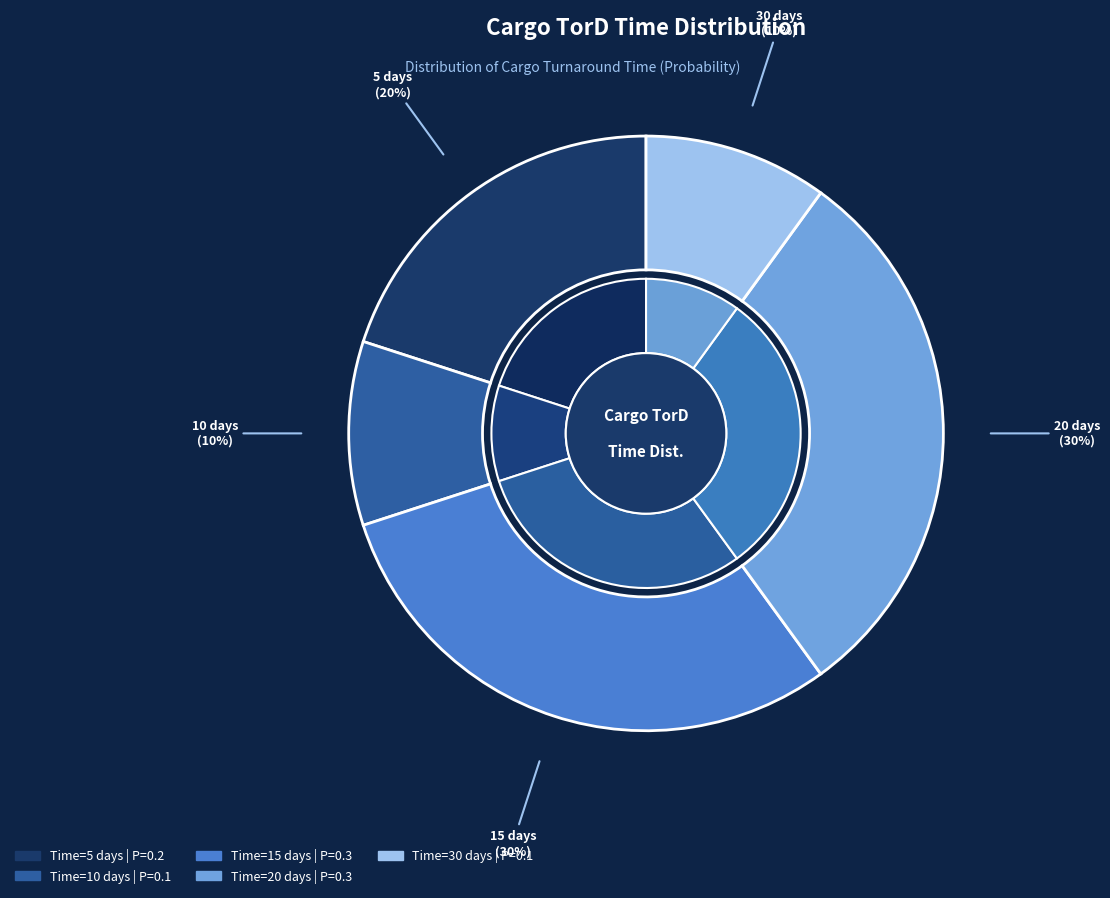

To the nearest percent, what is the combined percentage of 5 and 30?

30%